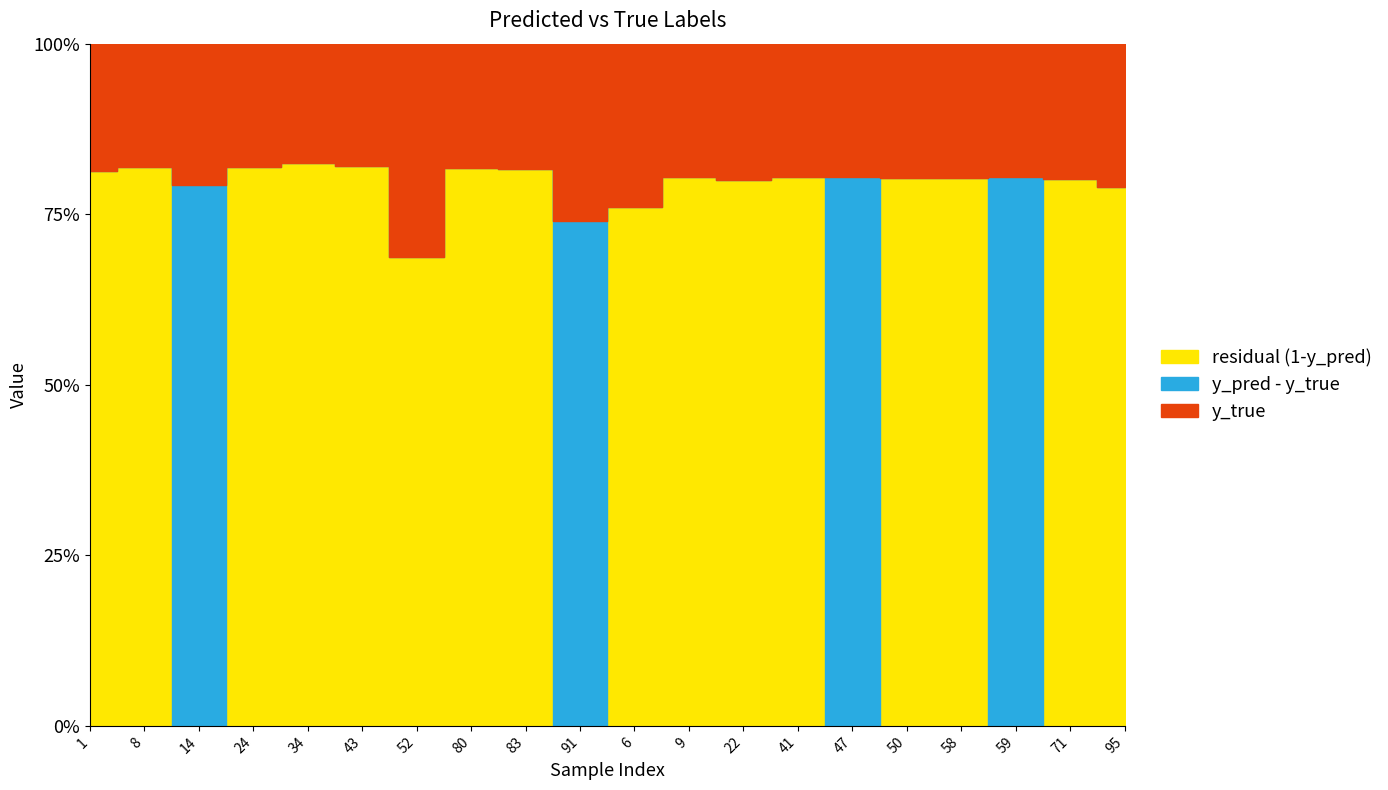

After their last crossing, which series has the higher values: y_pred or y_true?

y_true